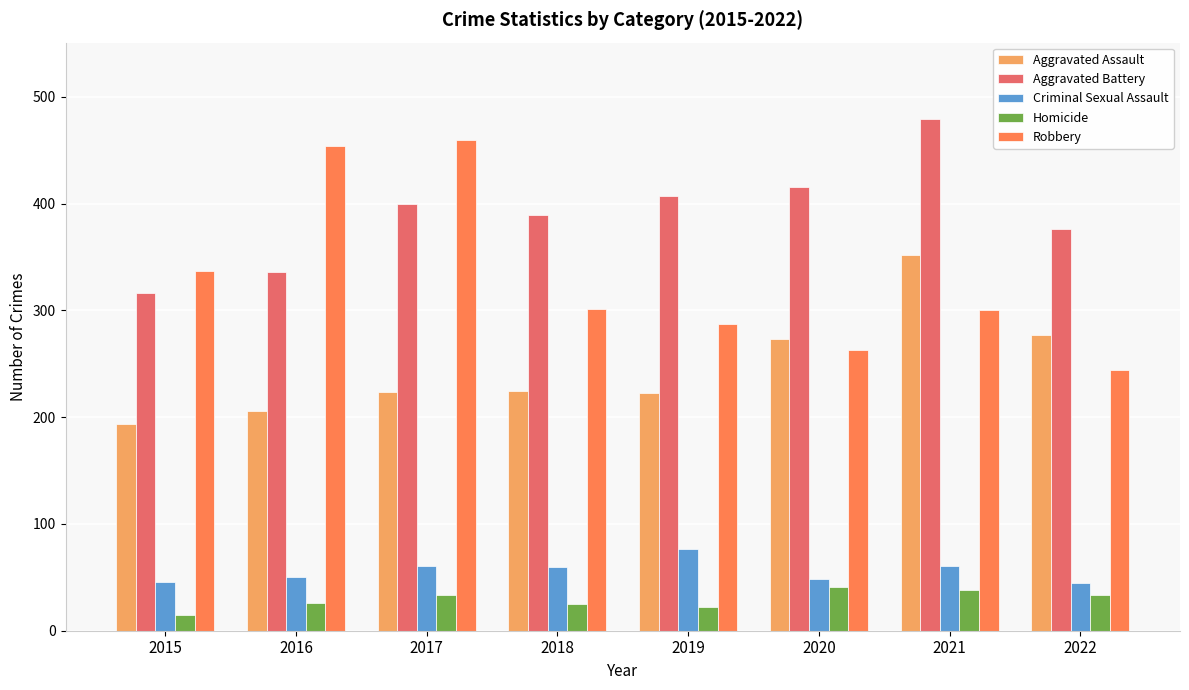

At how many categories does at least one series exceed 341?

7